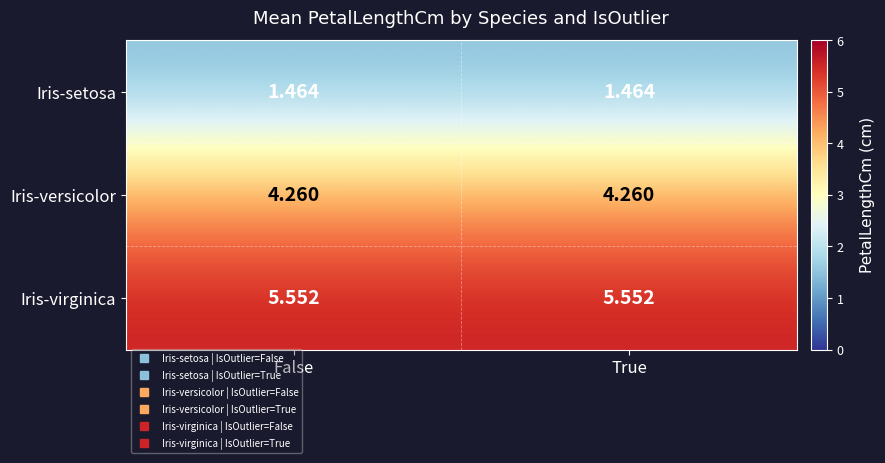

Rank the series at False from lowest to highest value.

Iris-setosa, Iris-versicolor, Iris-virginica